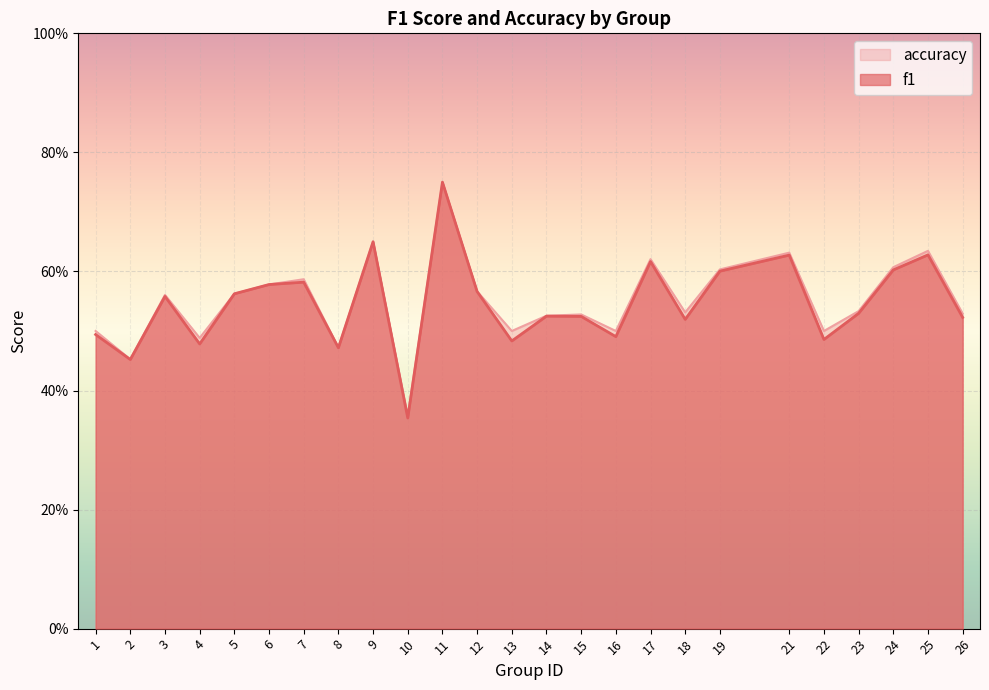

The value of accuracy at 18 is 0.1. True or false?

False